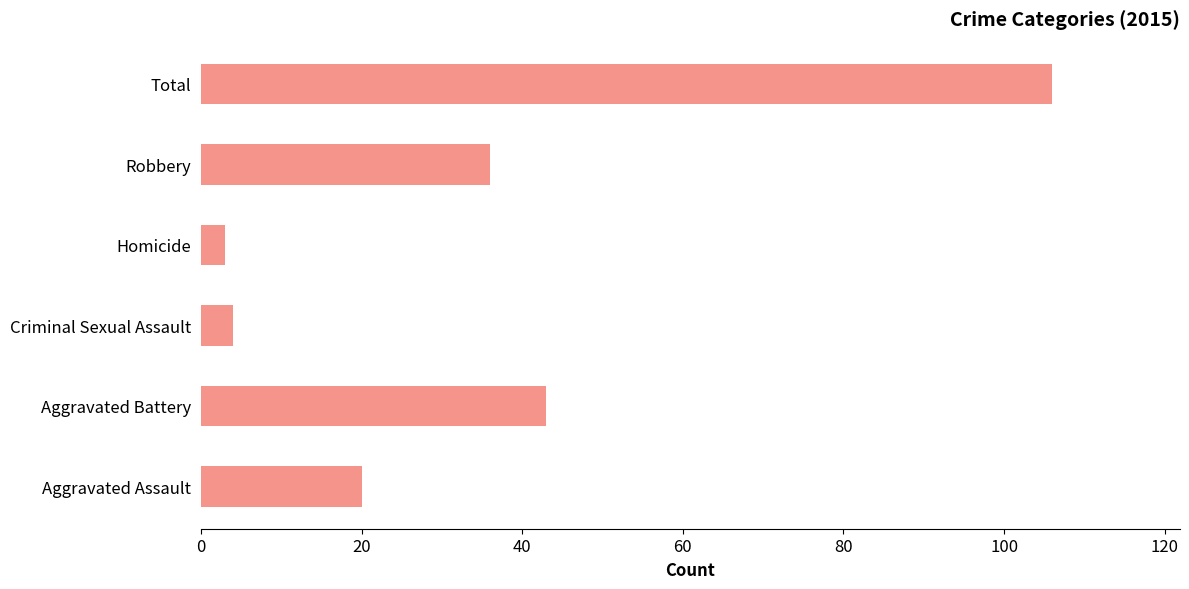

The value at Homicide is 3. True or false?

True